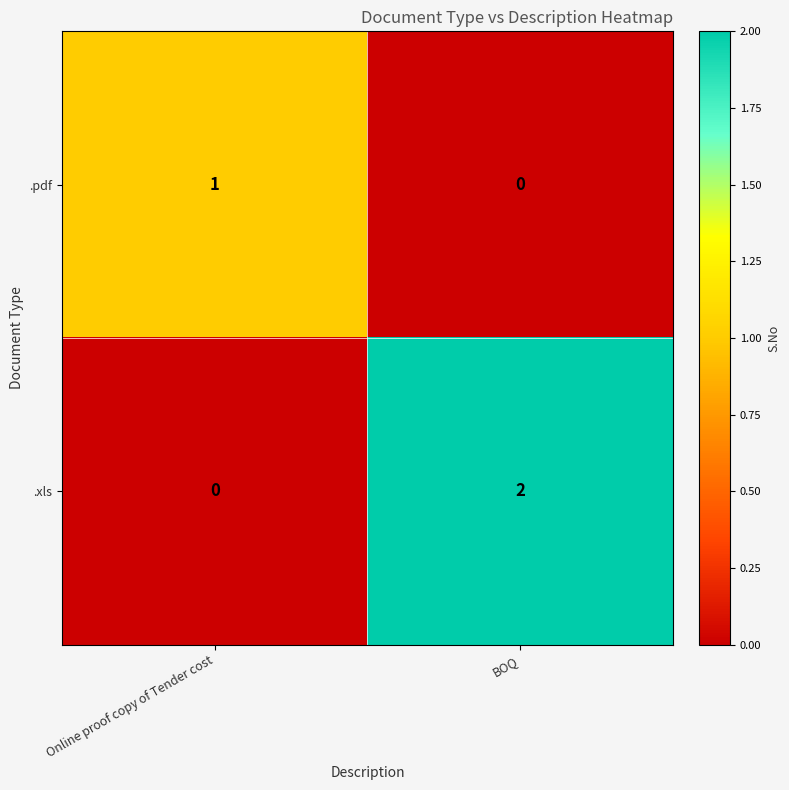

Which label corresponds to the largest value in the chart?

BOQ